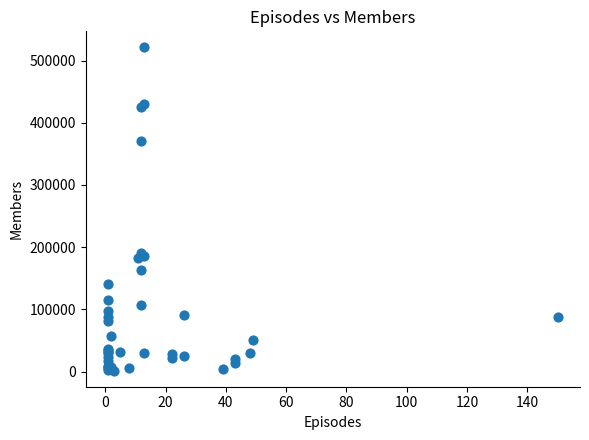

What Y value in the scatter plot is closest to 261349?

191309